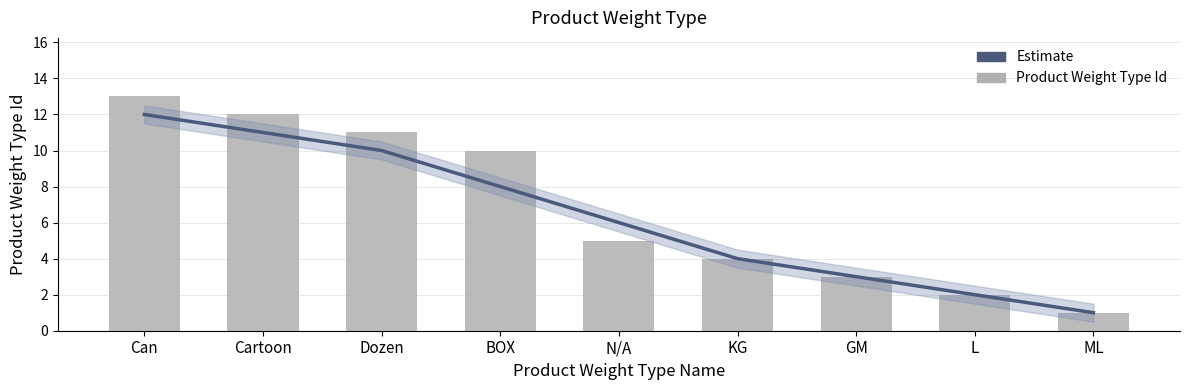

What is the average value of the Estimate series?

6